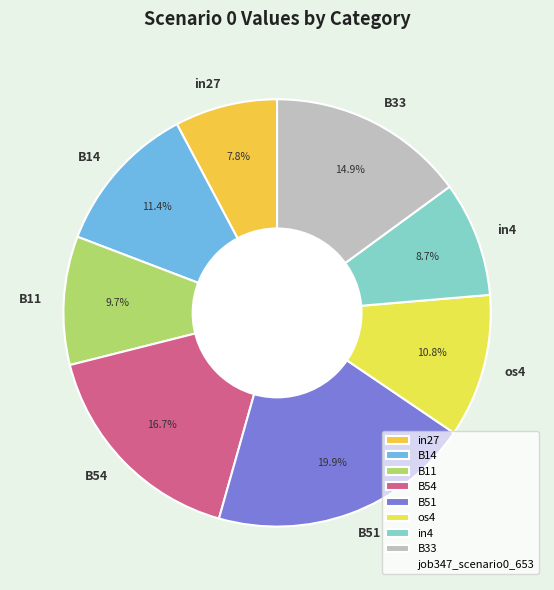

Is it true that B14 is 11% of the pie?

True